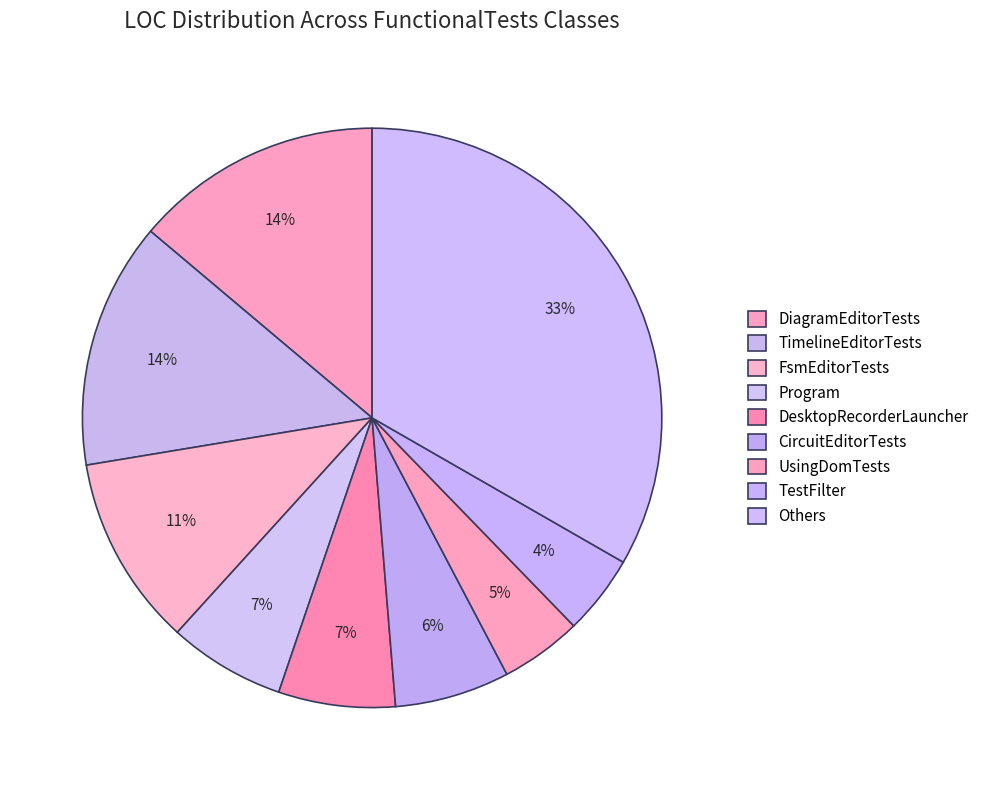

Does TimelineEditorTests represent more than half of the total?

No